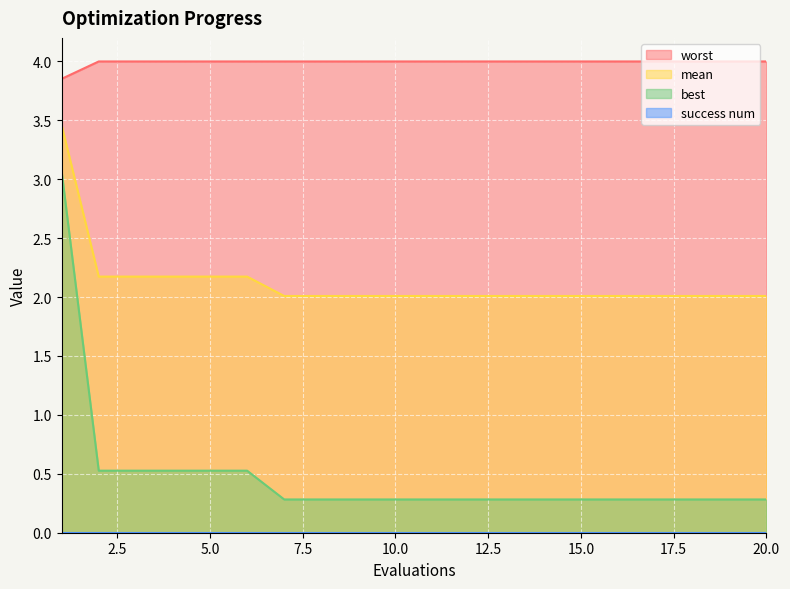

The best series shows 0.5 at 2. True or false?

True